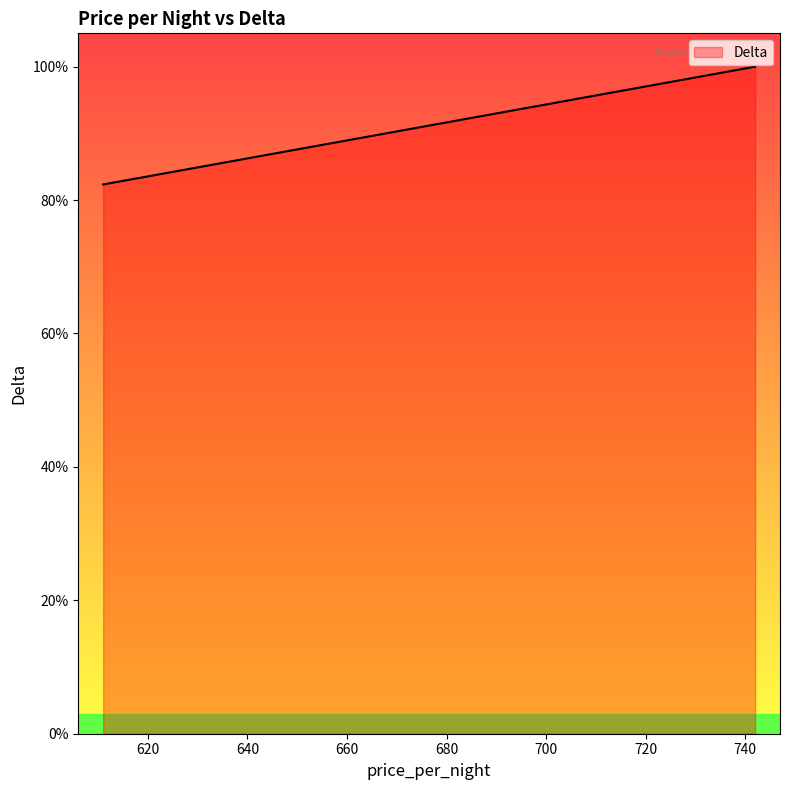

The chart shows a value of 0.6 at 25. True or false?

False